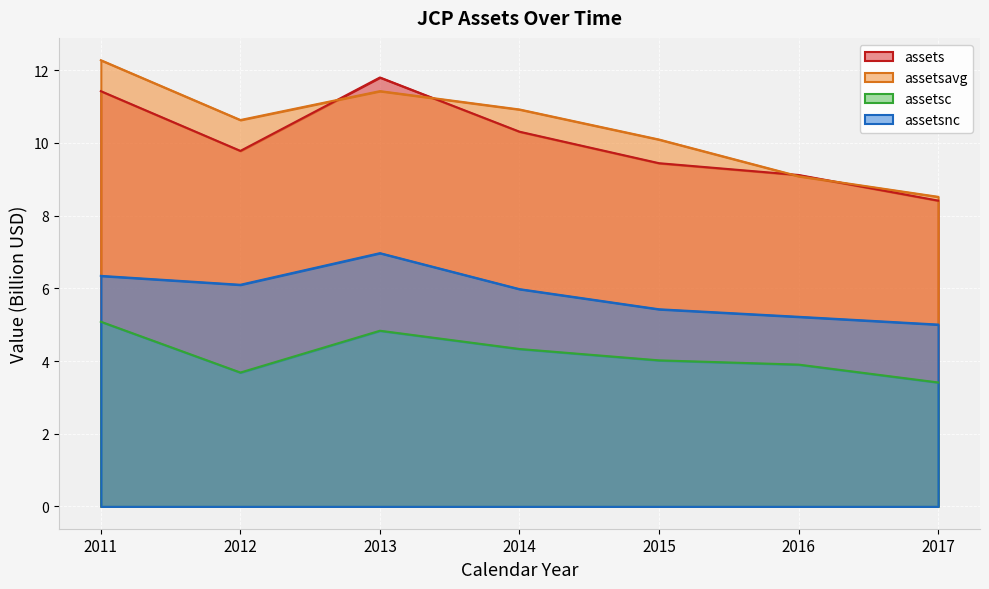

True or false: assets has more than 1 interior local peaks.

False